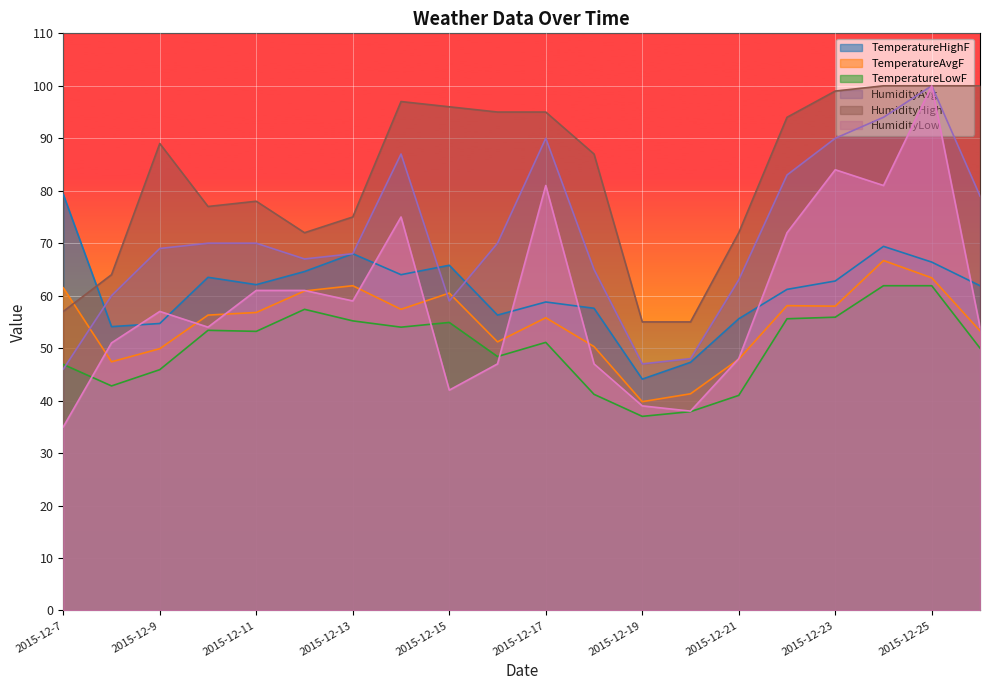

What is the sum of all TemperatureAvgF values?

1098.4